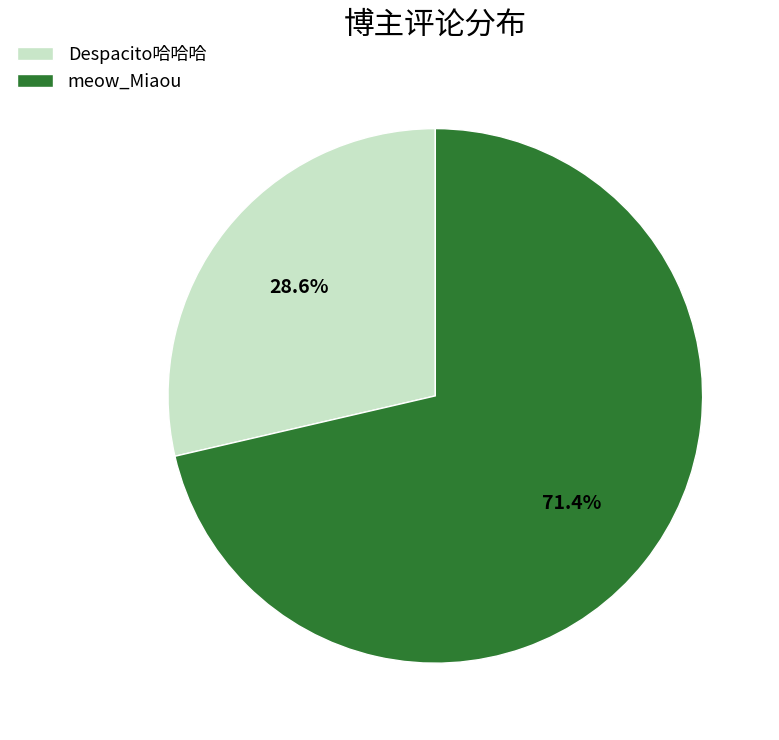

To the nearest percent, what is the difference between the meow_Miaou and Despacito哈哈哈 slice percentages?

43%